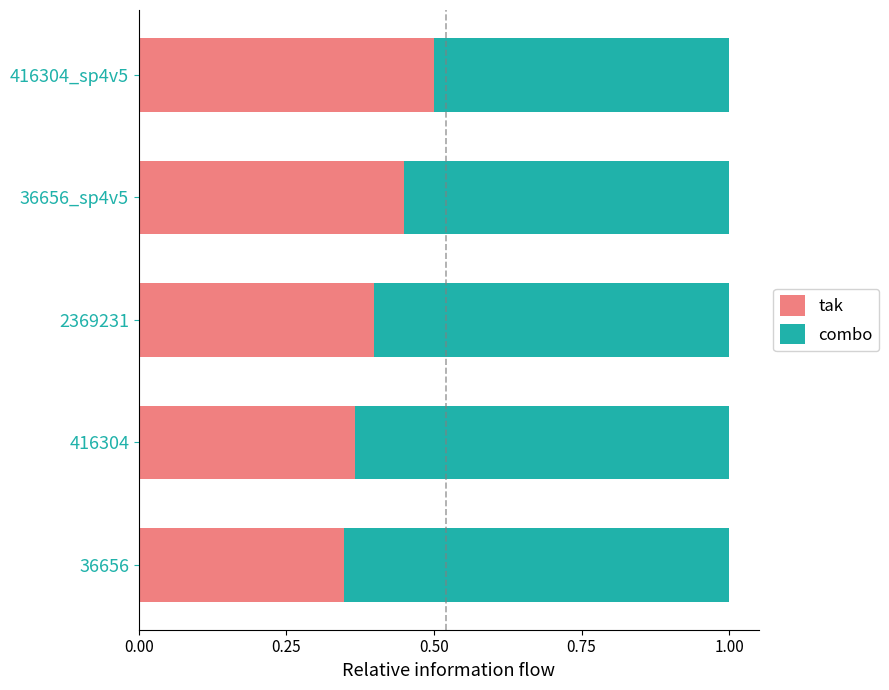

What is the maximum value for tak?

0.5